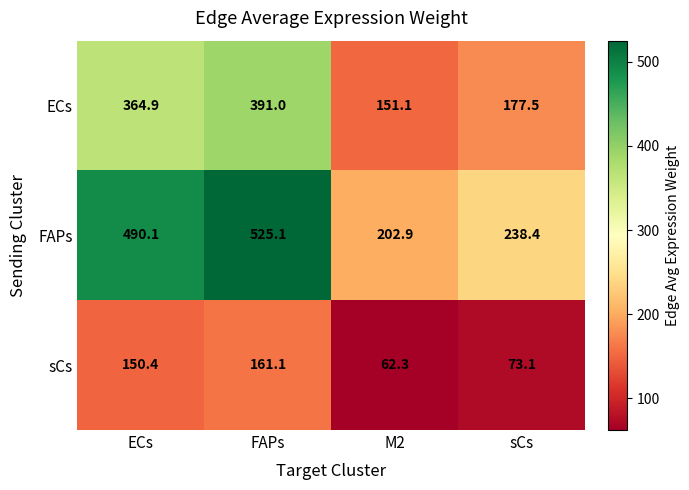

What is the spread (max minus min) of values at M2?

140.6